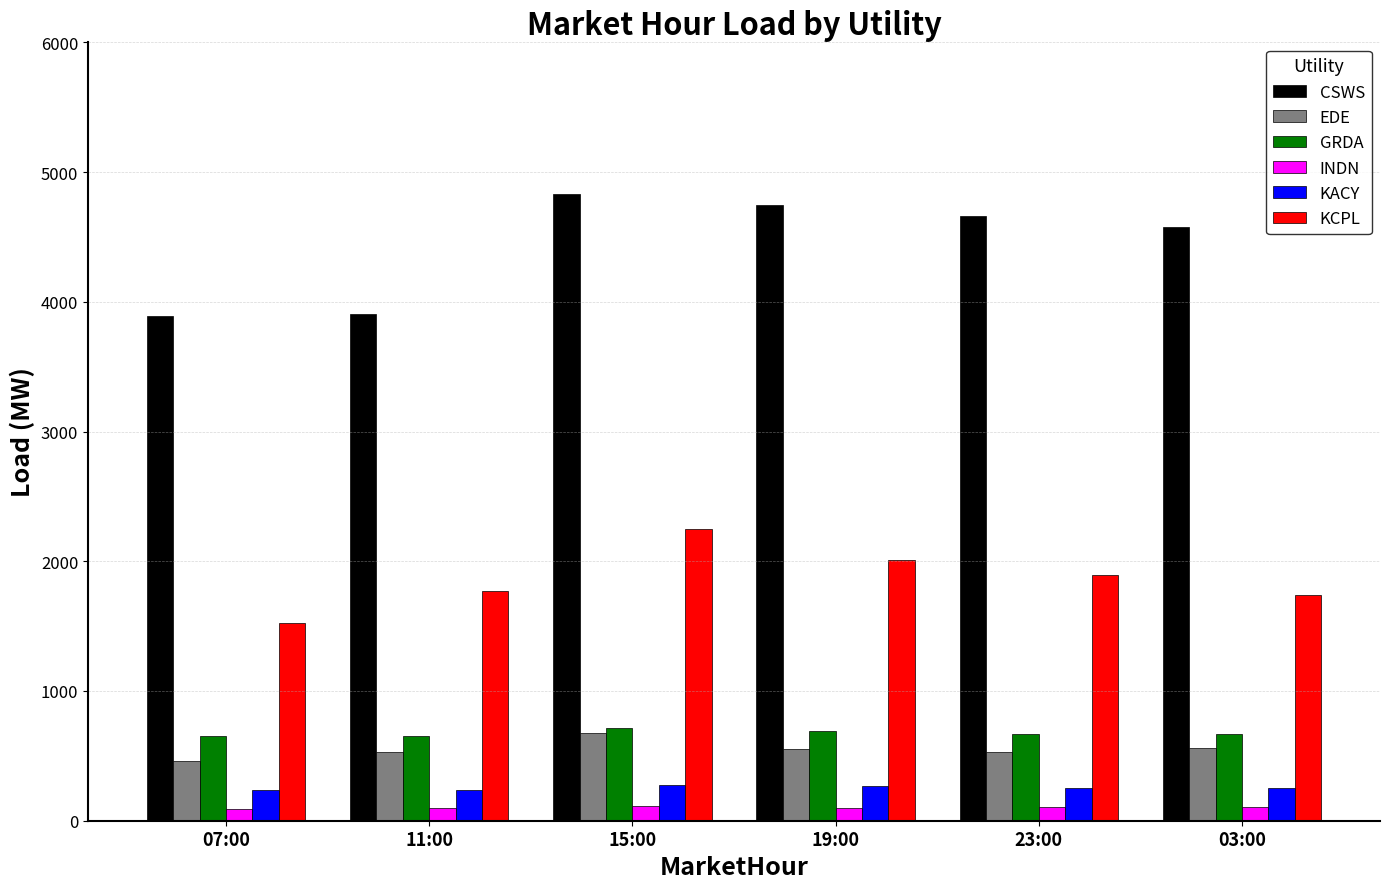

How many bars are there in total?

36